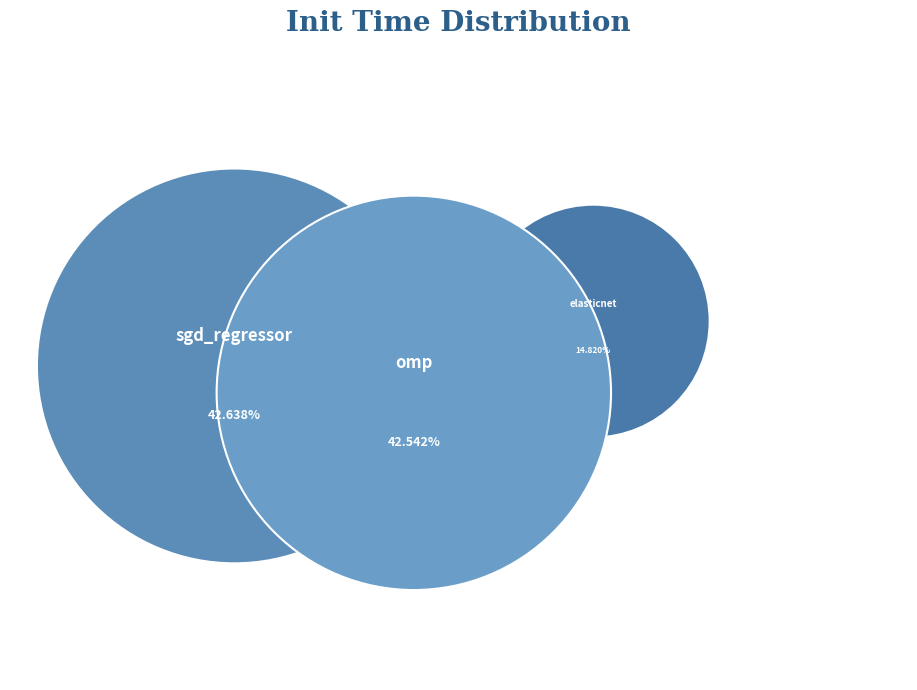

To the nearest percent, what percentage of the pie is sgd_regressor?

43%